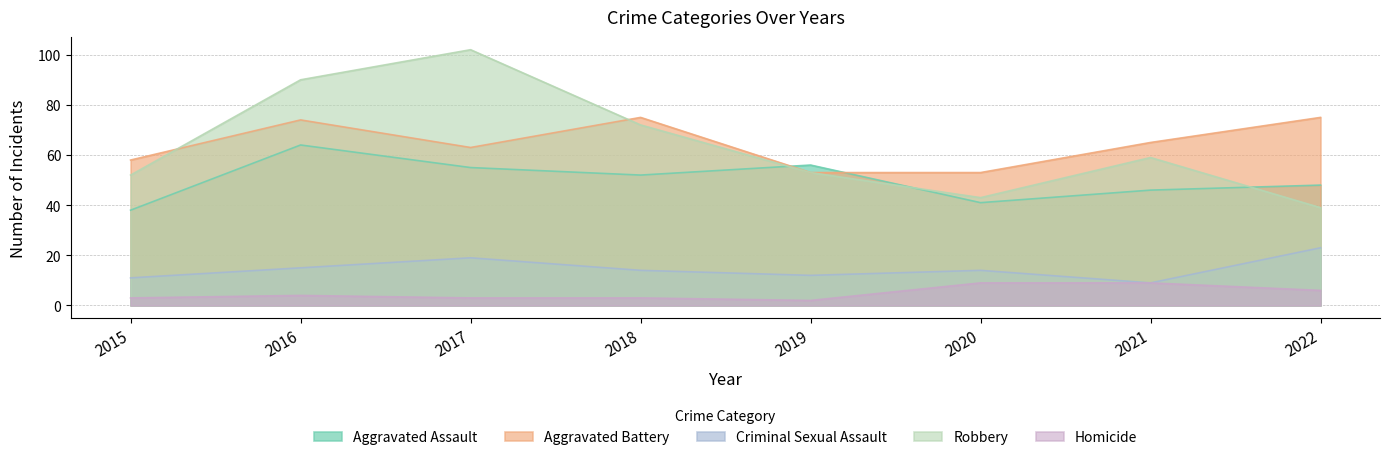

What are all the series names shown in the legend?

Aggravated Assault, Aggravated Battery, Criminal Sexual Assault, Robbery, Homicide